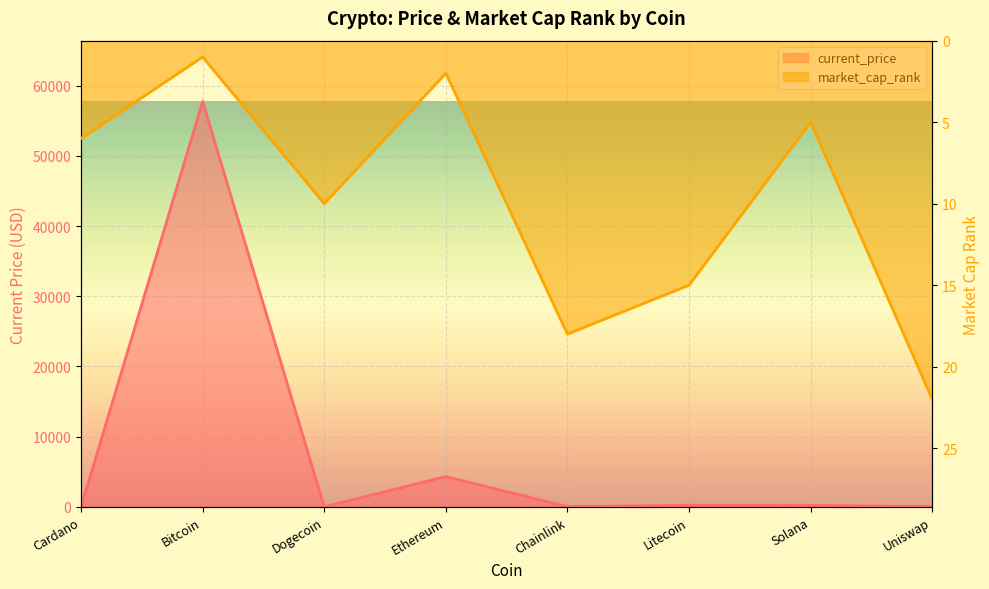

True or false: current_price has a value of 7600.3 at Ethereum.

False